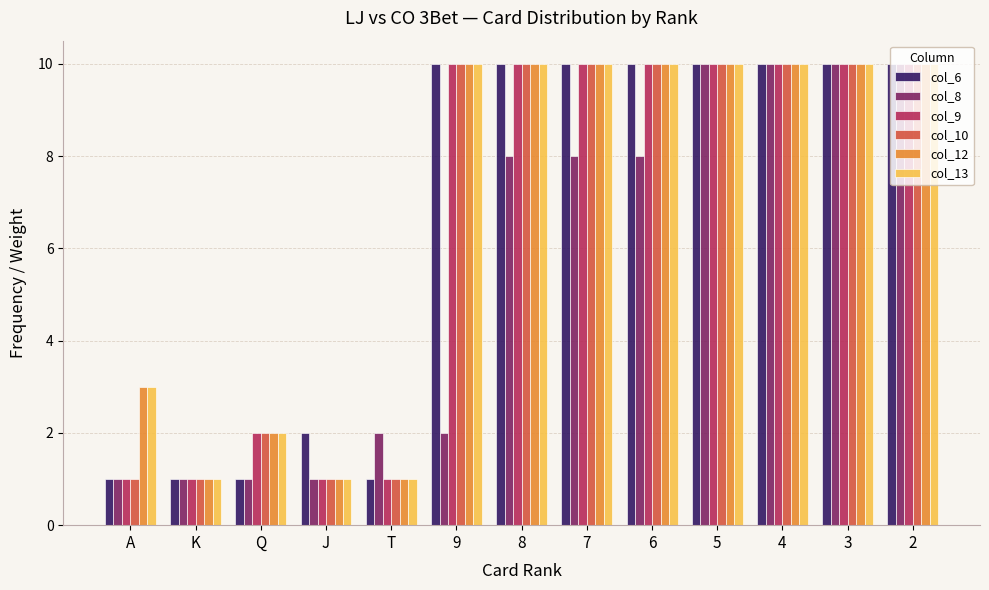

Read the col_13 value at 2.

10